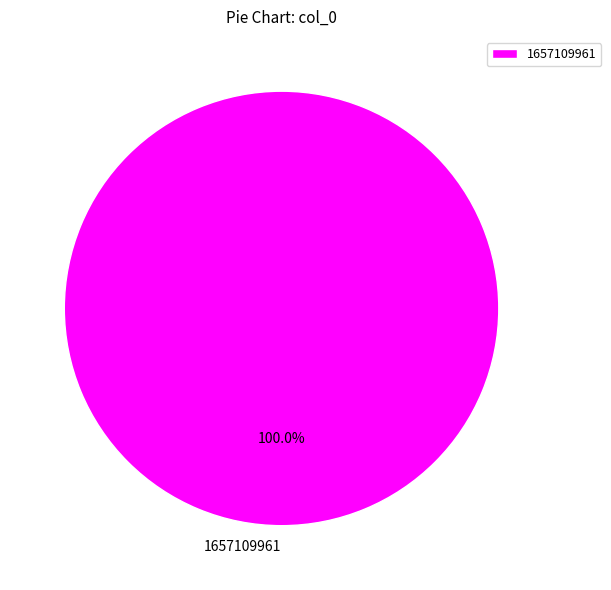

What is the majority slice?

1657109961